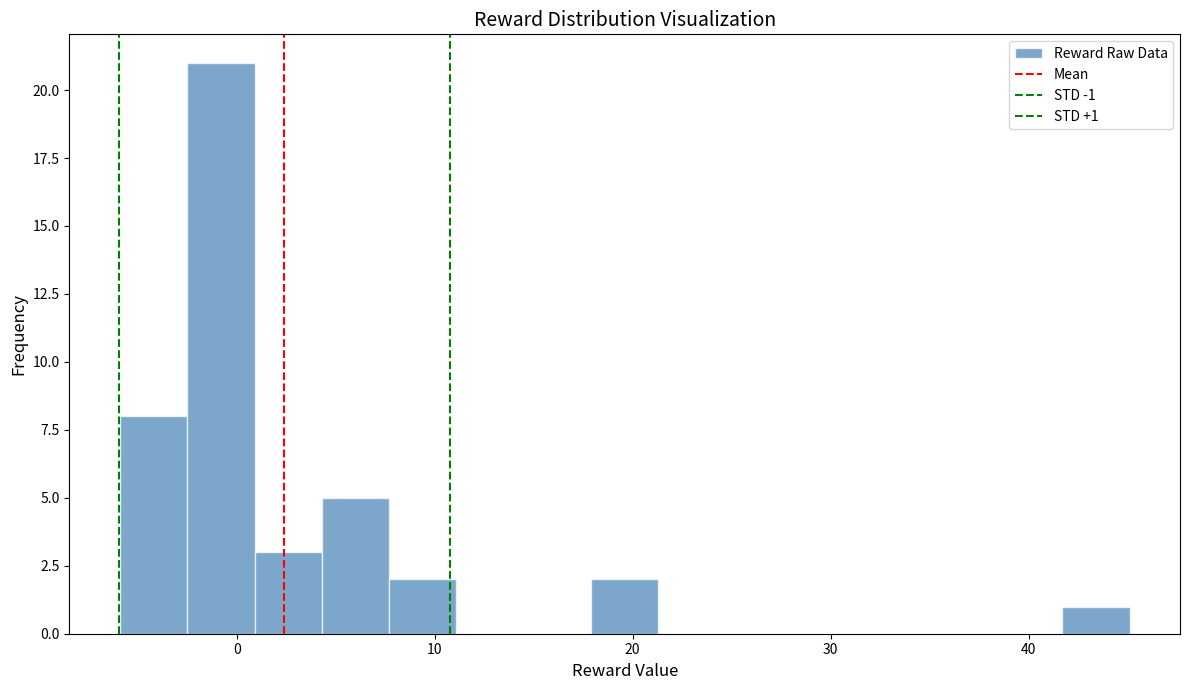

Read against the x-axis, roughly where is the centre of the tallest bar?

-1